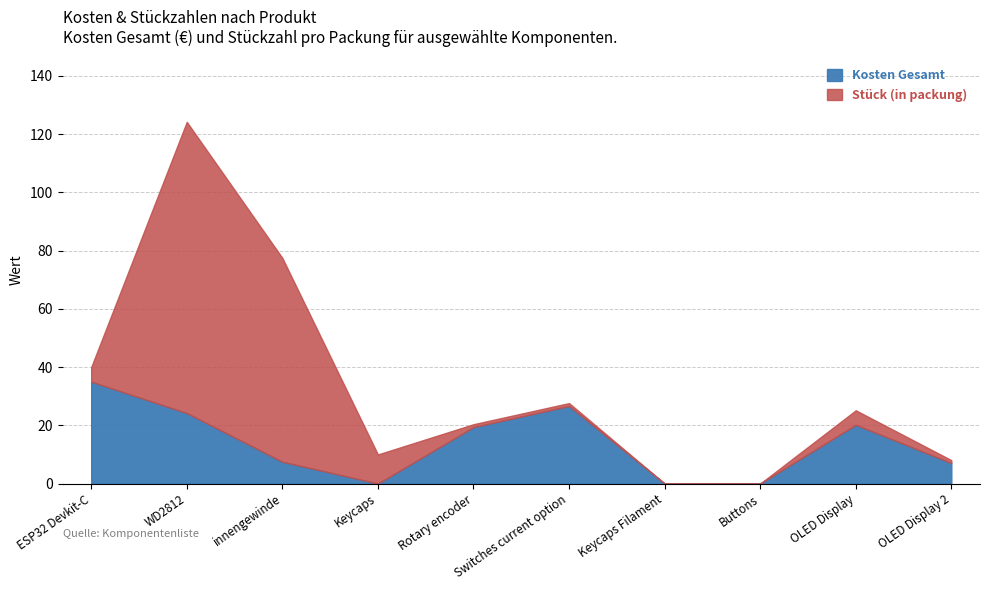

How many interior local peaks does the Stück (in packung) series have?

2